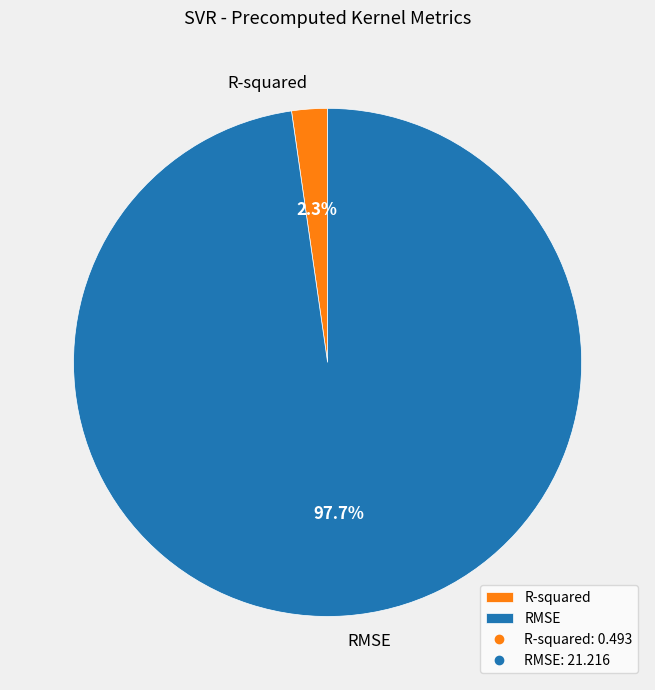

Which category has the smallest portion of the pie?

R-squared